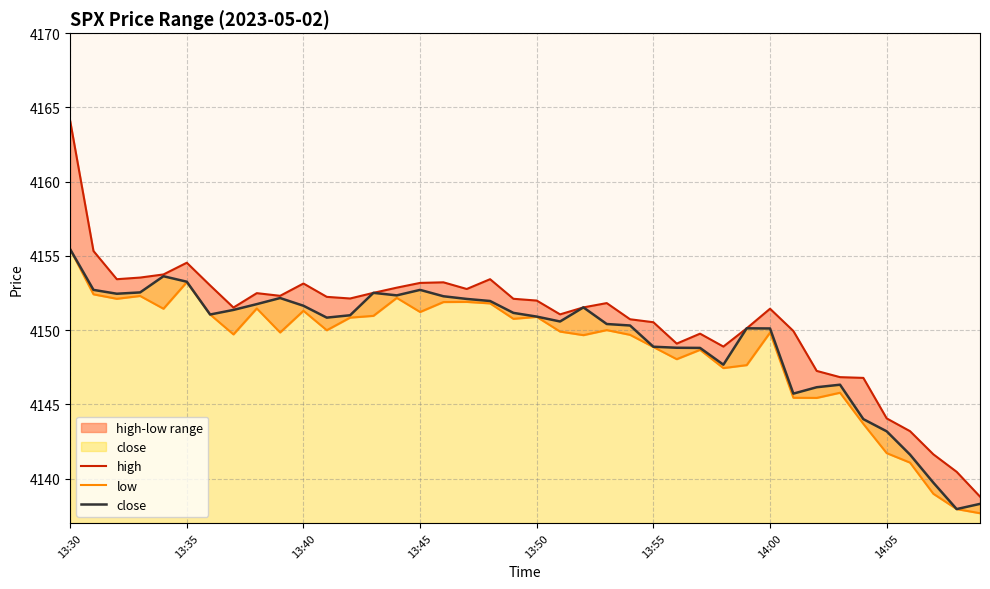

What is the difference between the high values at 14 and 29?

2.7